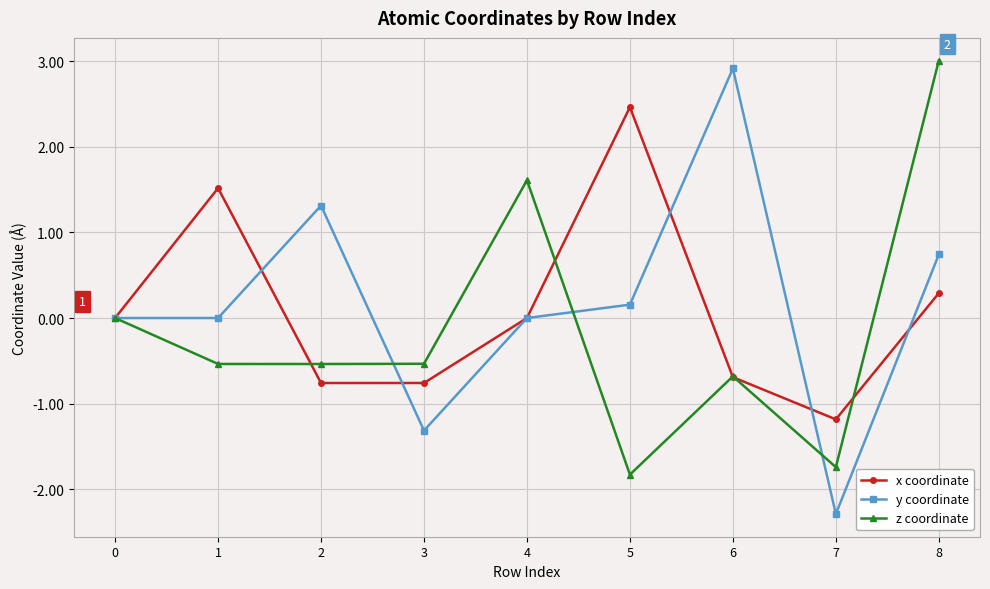

What is the greatest value displayed?

3.0